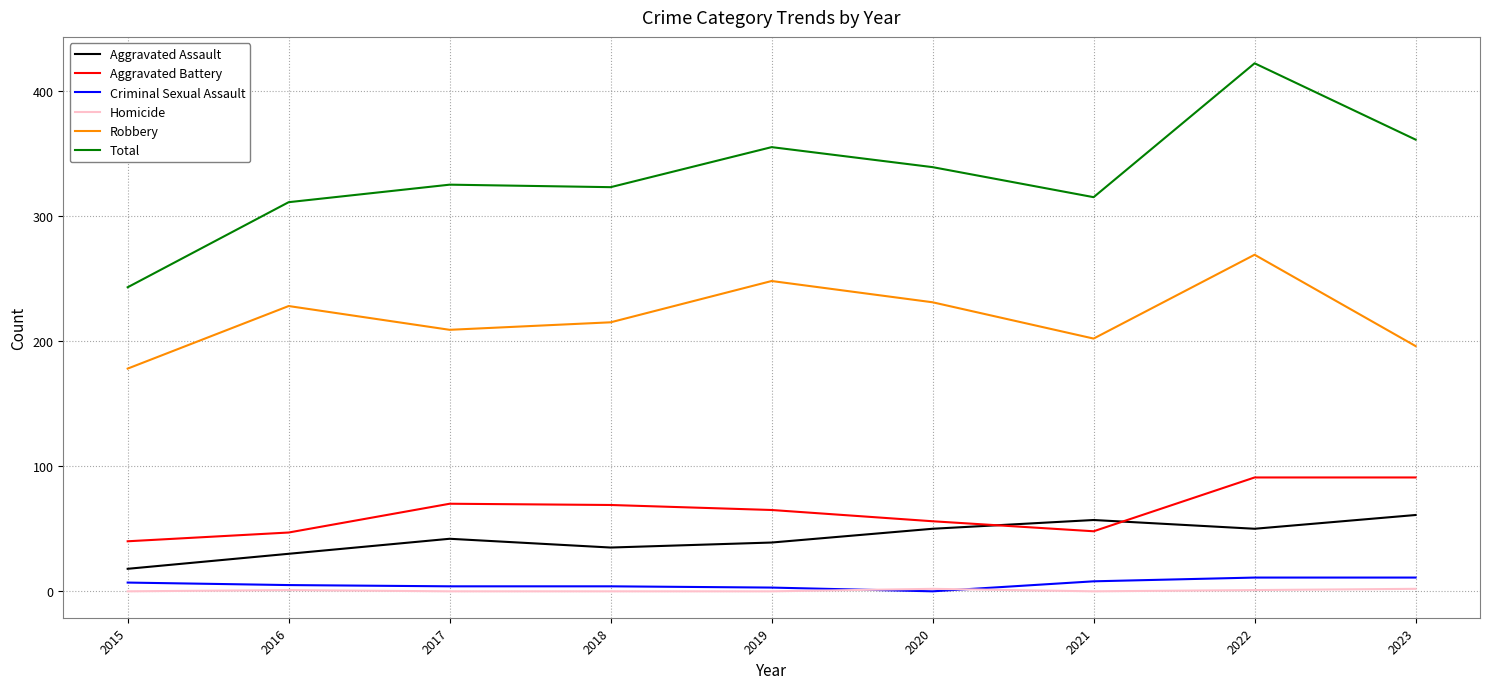

At how many categories does at least one series exceed 143?

9